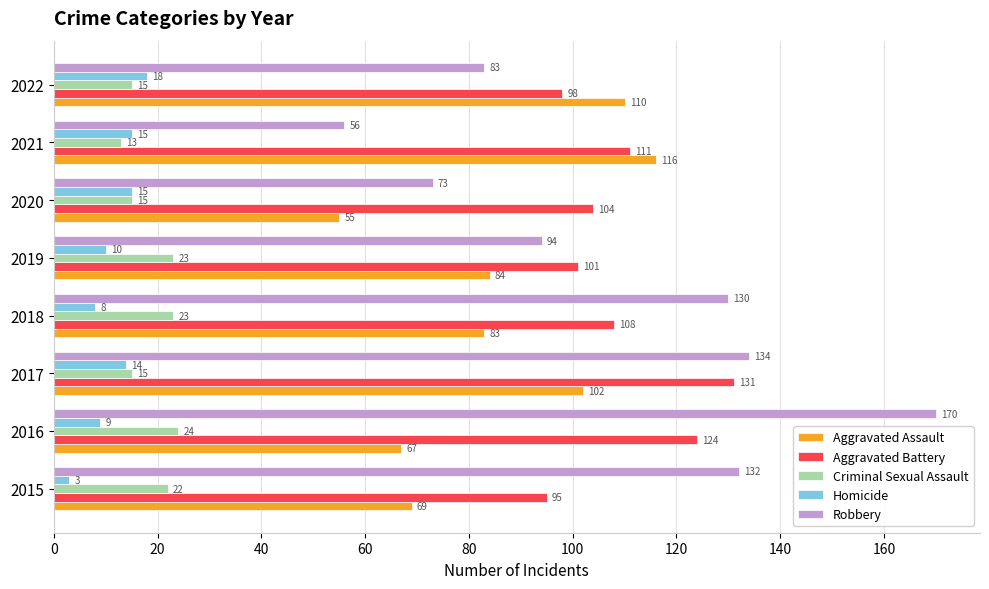

Rank the series by their maximum value, from lowest to highest.

Homicide, Criminal Sexual Assault, Aggravated Assault, Aggravated Battery, Robbery